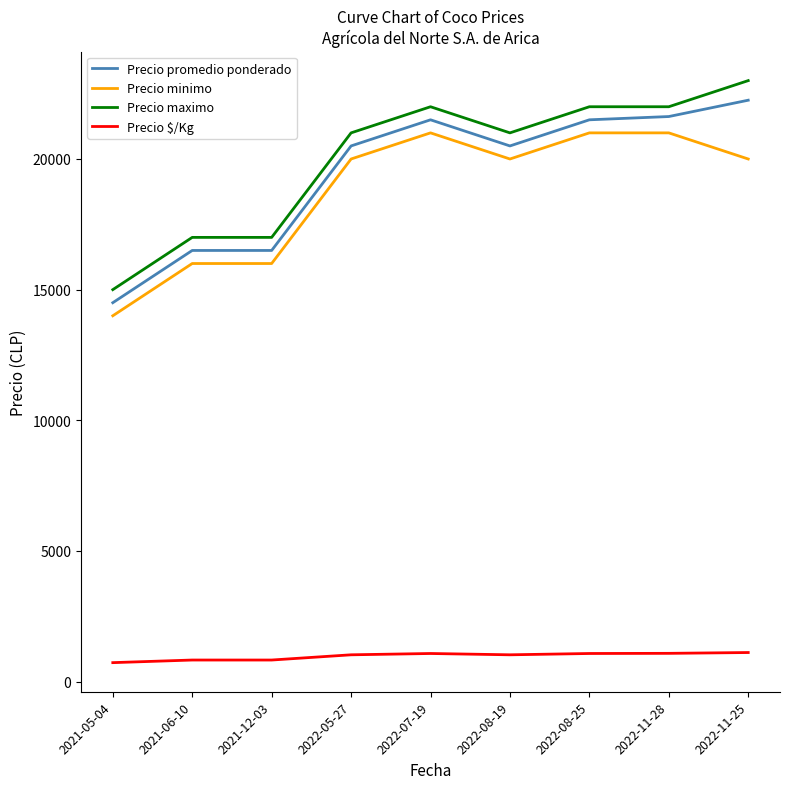

What is the maximum value shown in the chart?

23000